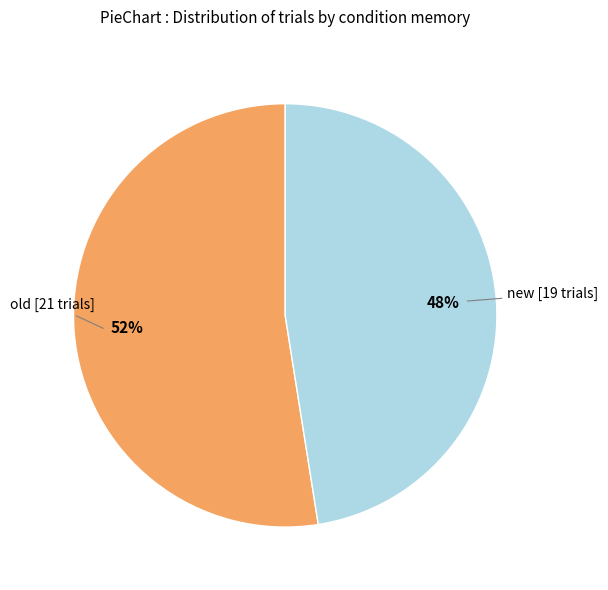

How many slices are in this pie chart?

2